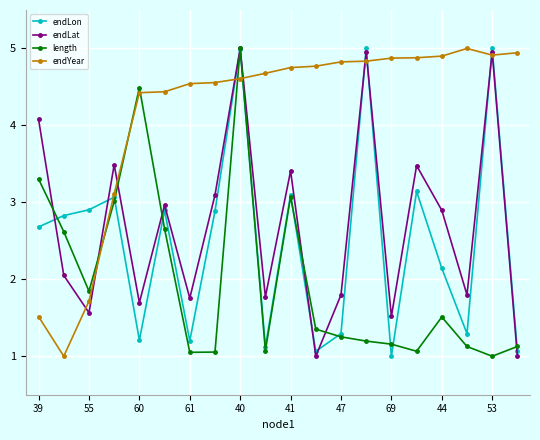

How many data points in endYear are less than 4?

4